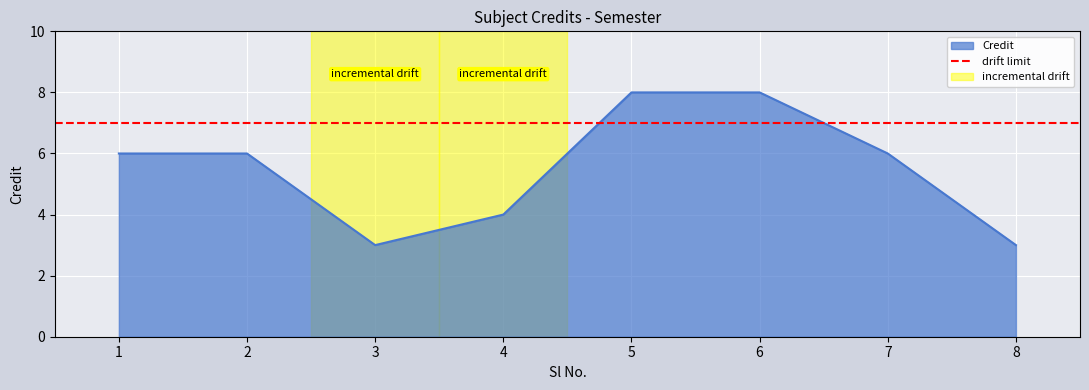

At which label is the value closest to 5?

1